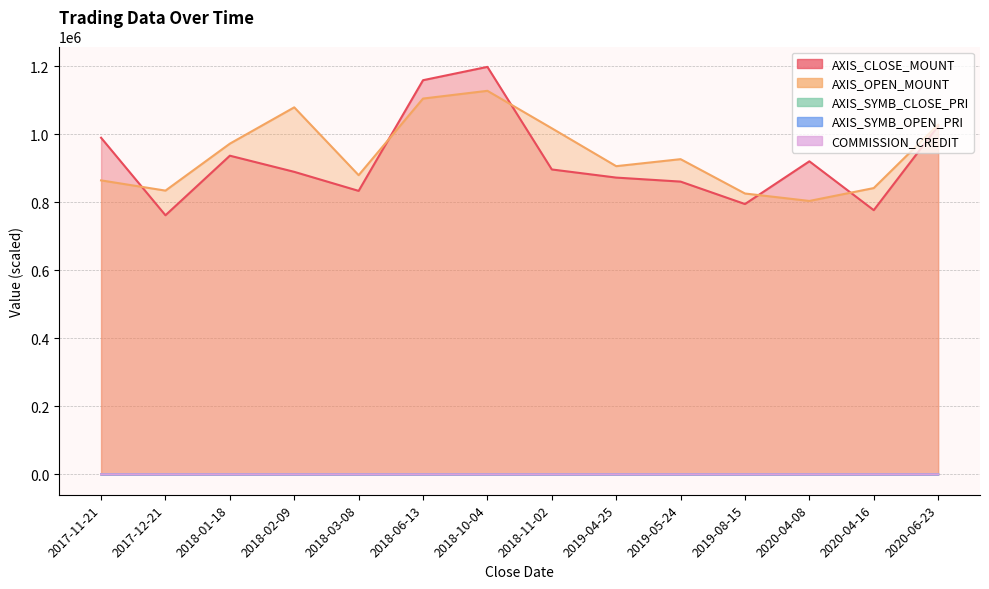

Is the value of COMMISSION_CREDIT at 2020-06-23 greater than the value of AXIS_OPEN_MOUNT at 2018-03-08?

No